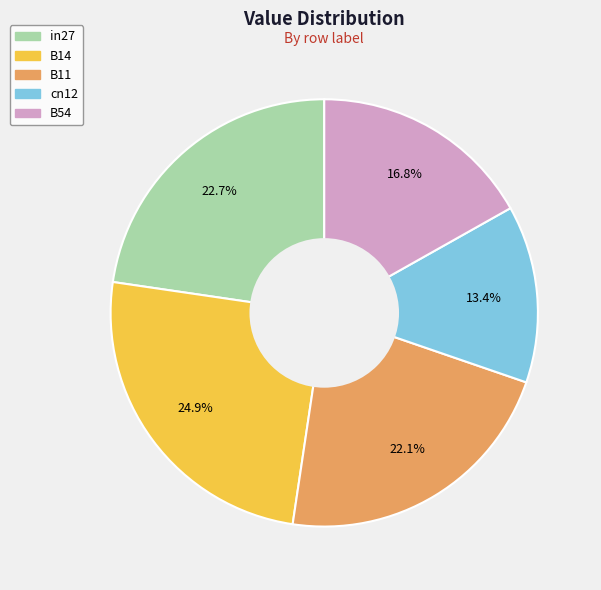

To the nearest percent, what is the difference between the largest and smallest slice percentages?

12%